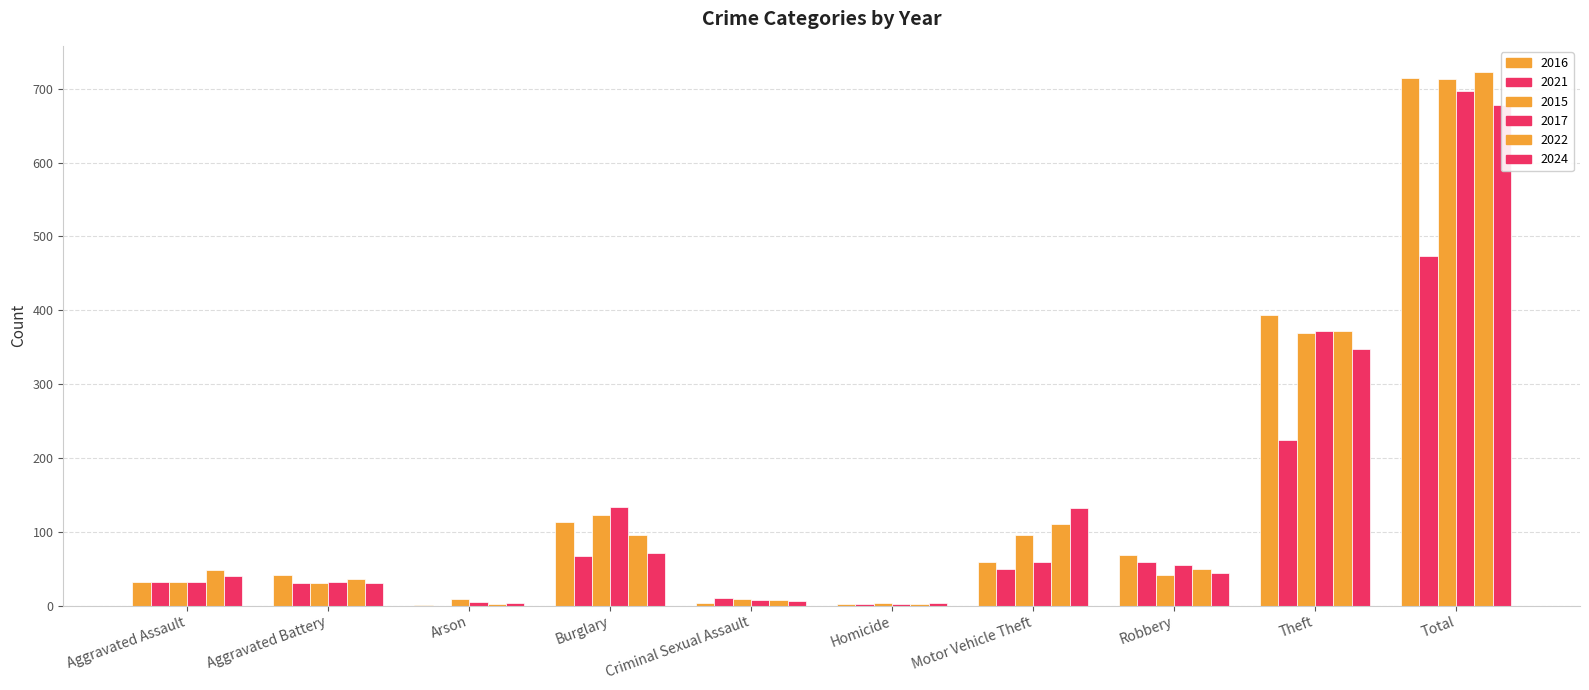

Between Criminal Sexual Assault and Robbery, which series saw the biggest shift?

2016